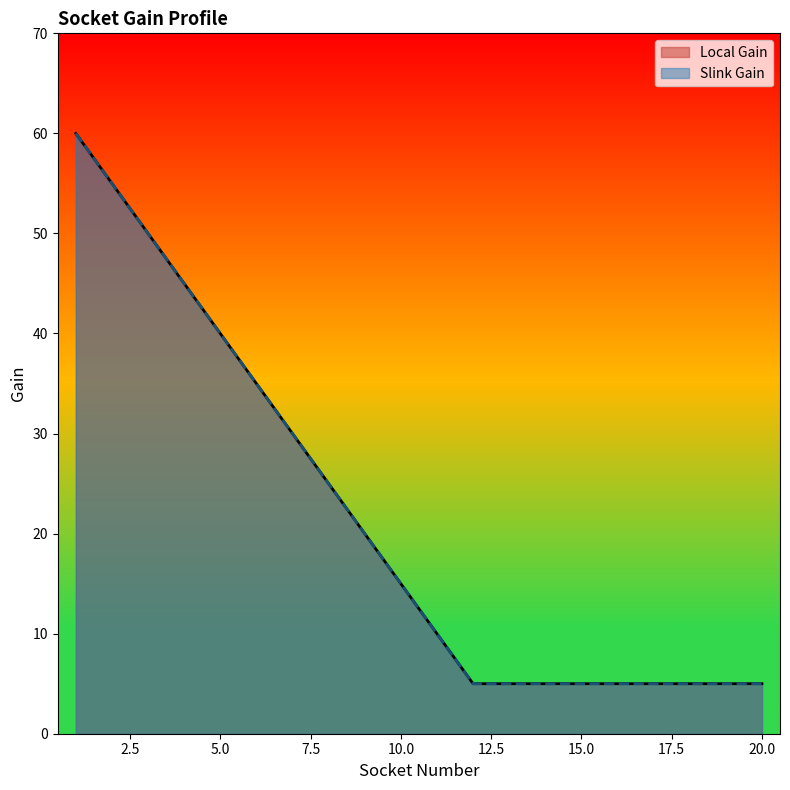

How many values in the Local Gain series exceed 15?

9